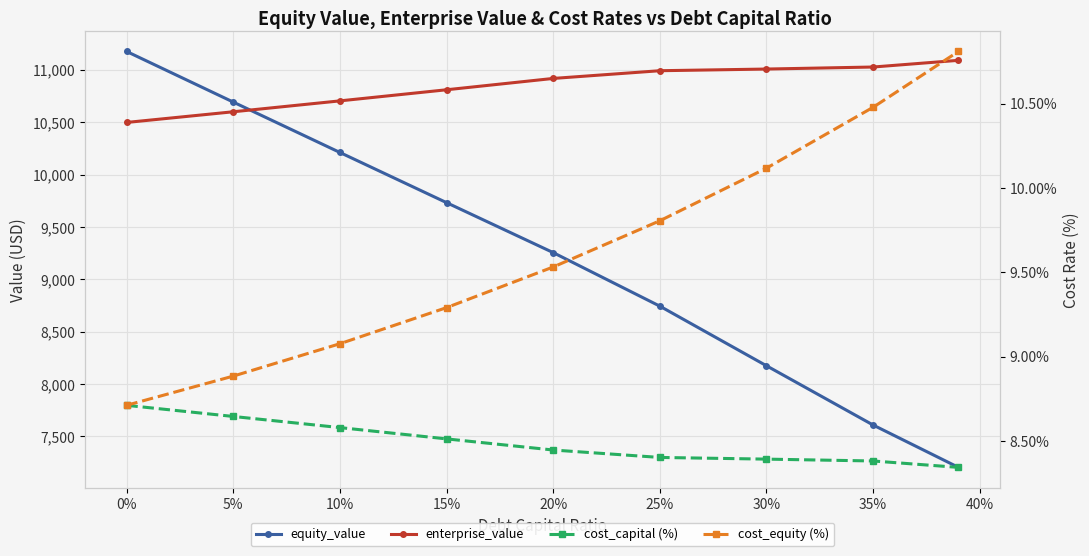

Is it true that cost_equity (%) equals 16.1 at 30%?

False